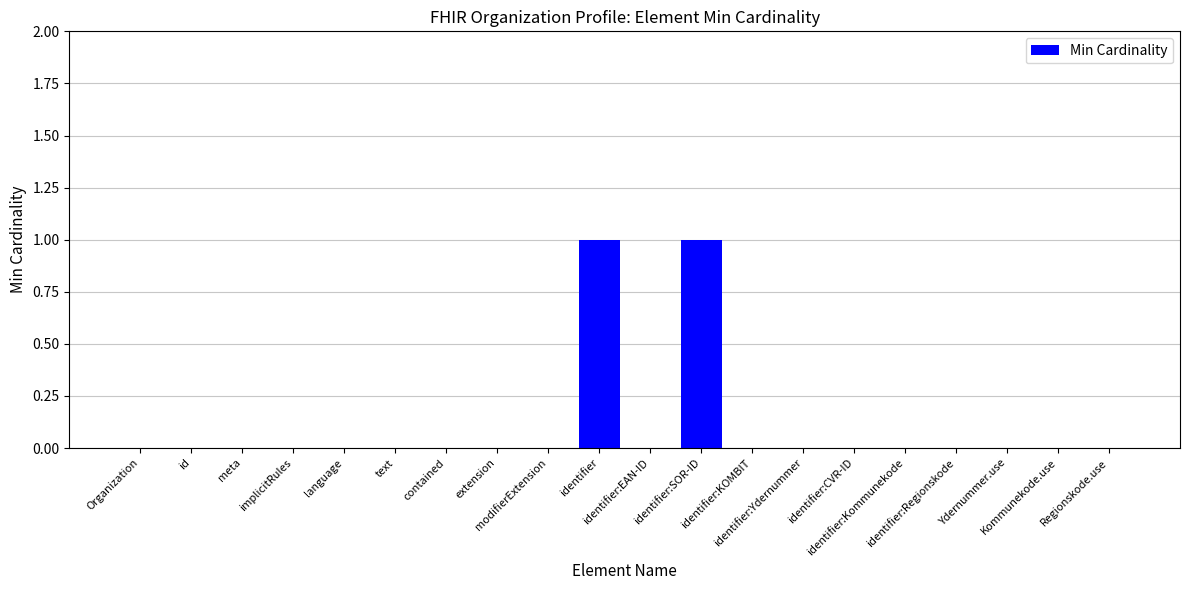

Reading left to right, what are all the values shown in this chart?

0	0	0	0	0	0	0	0	0	1	0	1	0	0	0	0	0	0	0	0